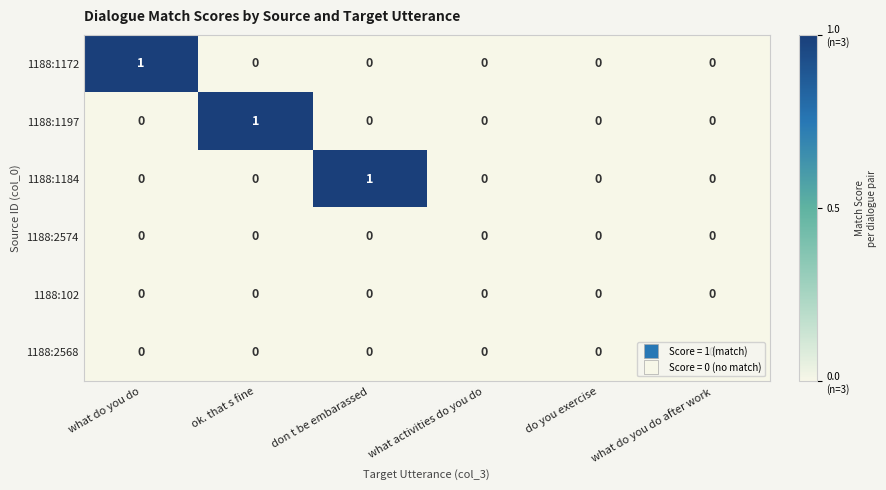

How many series are shown in this chart?

6